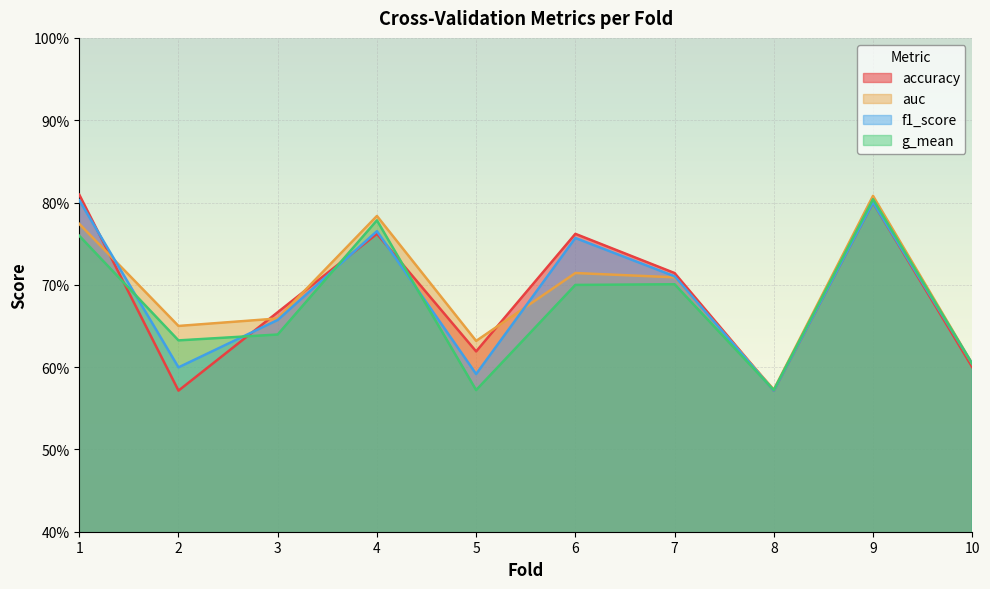

Which has a higher value, 6 or 5?

6